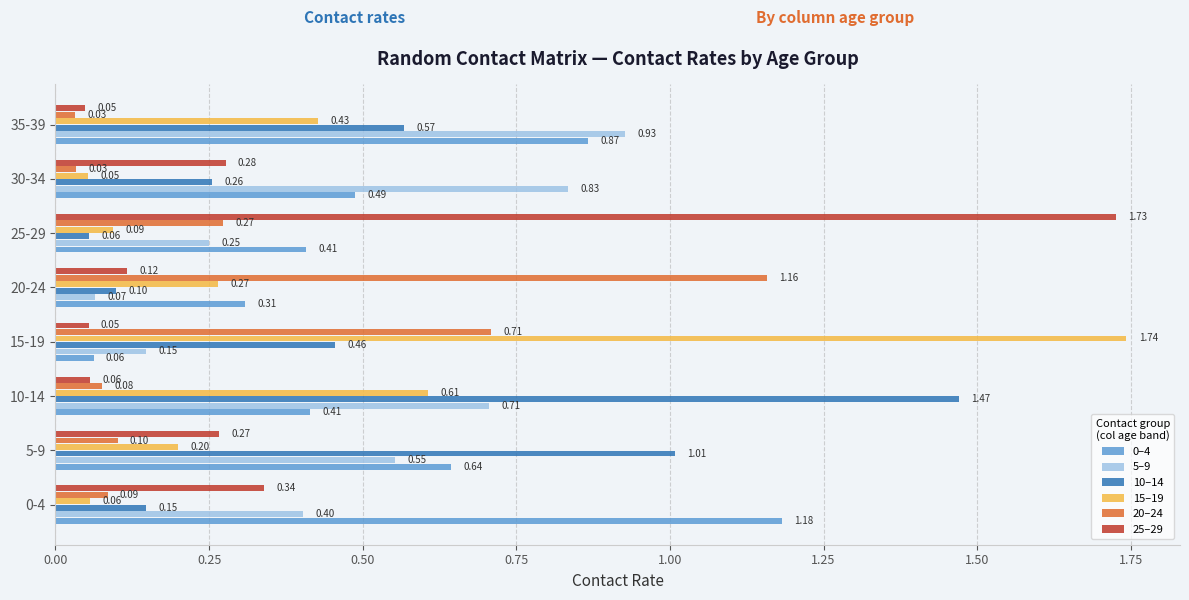

At which category is the sum across all series the highest?

10-14